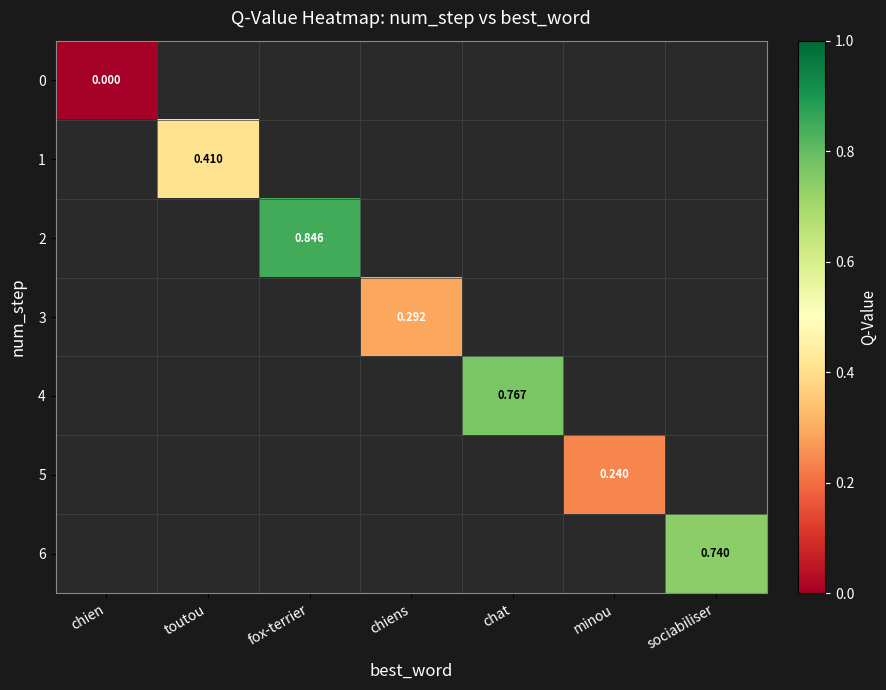

Is the value of 3 at chiens greater than the value of 4 at chien?

No